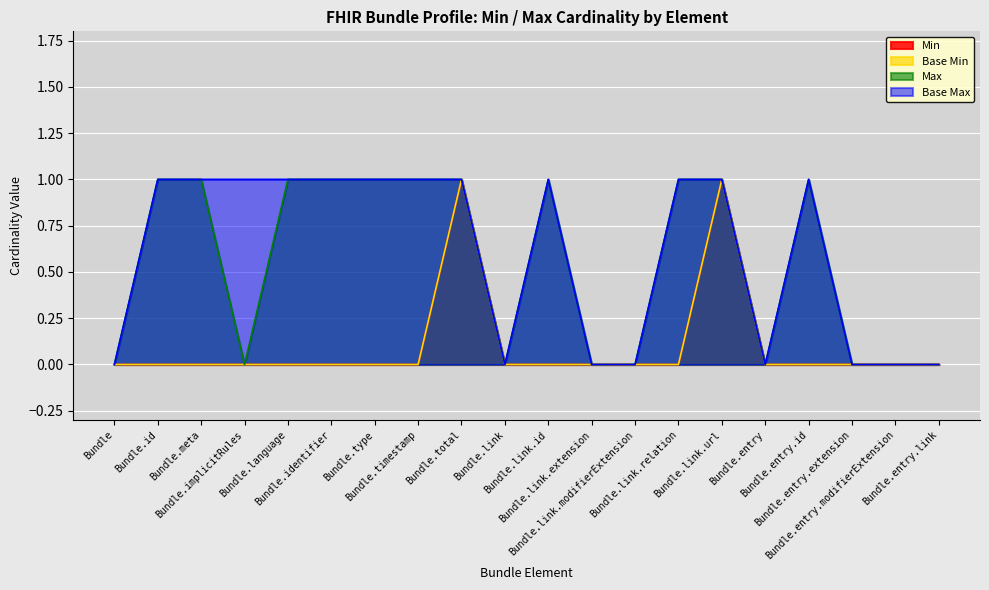

Where is the first local maximum for Min?

Bundle.total